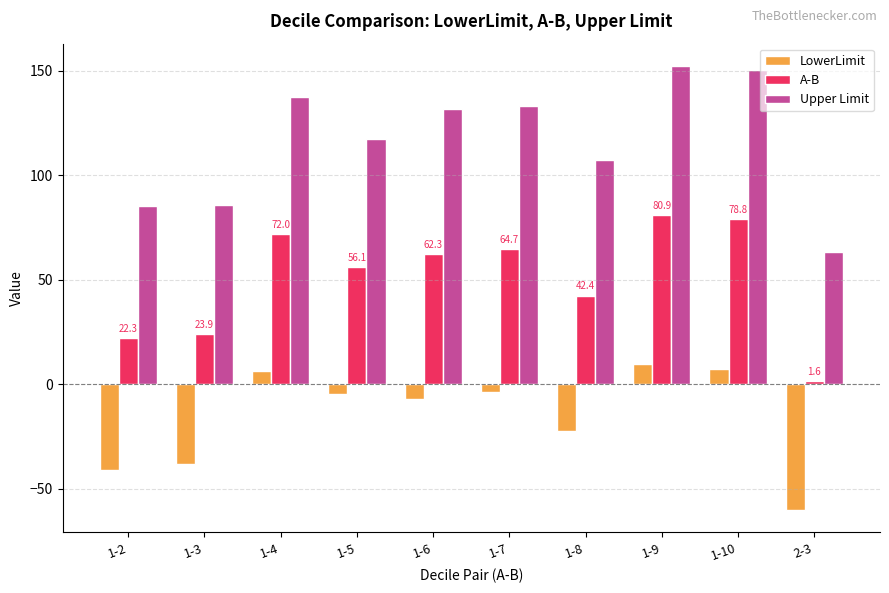

The LowerLimit series shows -66.7 at 1-3. True or false?

False